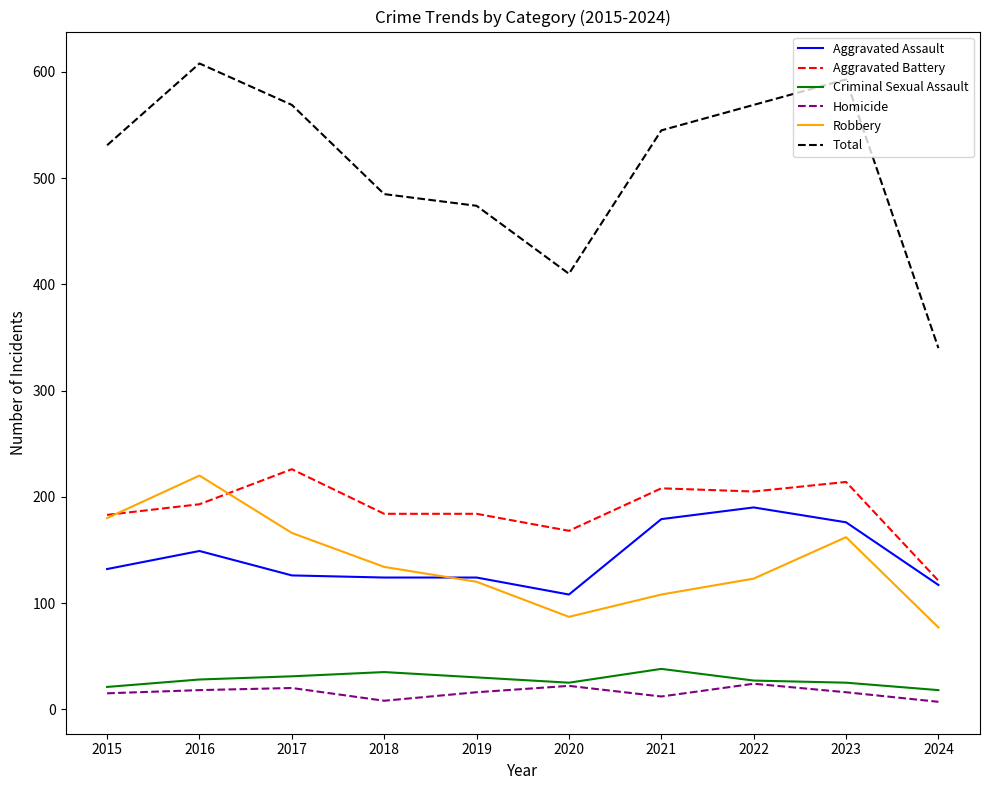

Does the chart have visible grid lines?

No